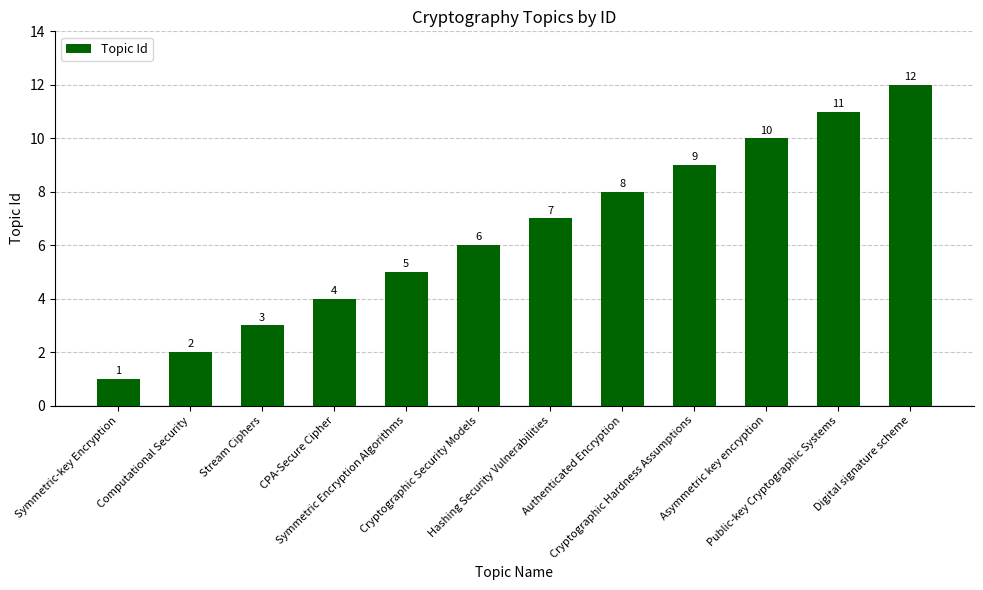

The chart shows a value of 4 at Authenticated Encryption. True or false?

False